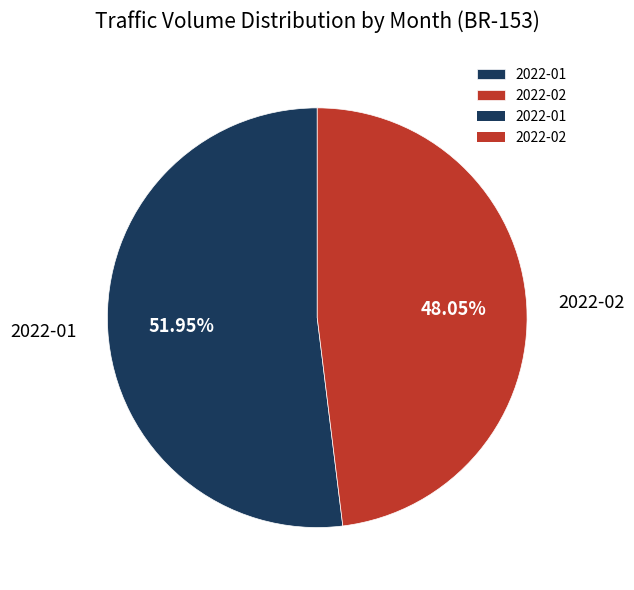

Between 2022-02 and 2022-01, which is larger?

2022-01